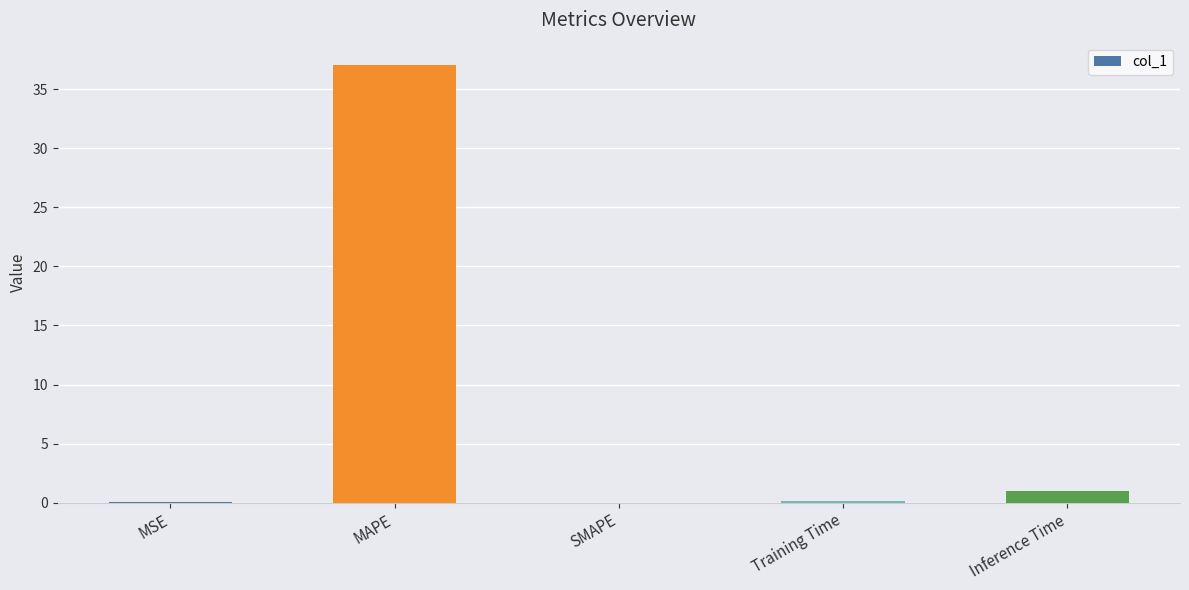

What is the maximum value shown in the chart?

37.1